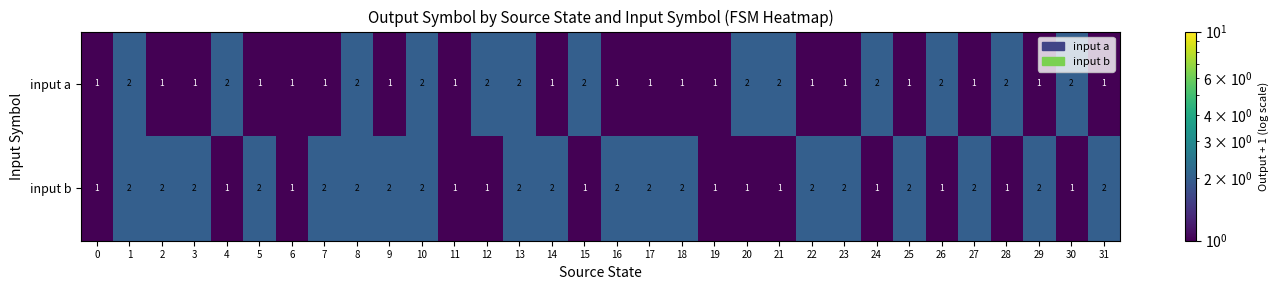

How many categories are shown in the chart?

32